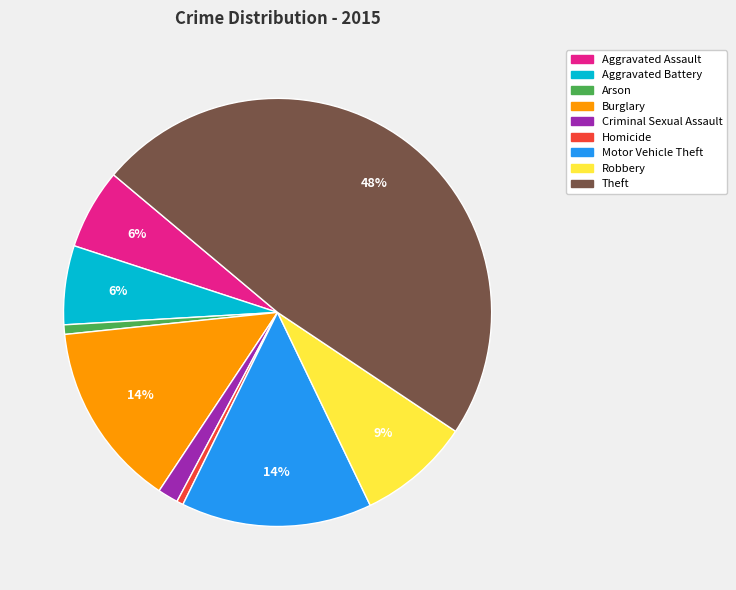

What percentage is the Arson slice, to the nearest percent?

1%